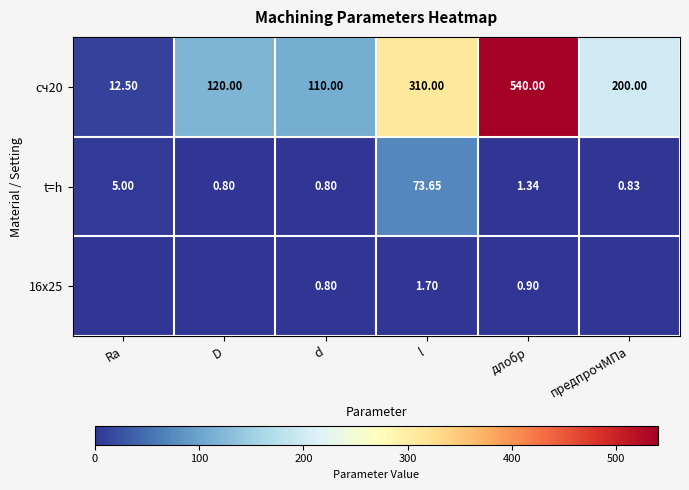

Which category has the lowest value in the сч20 series?

Ra